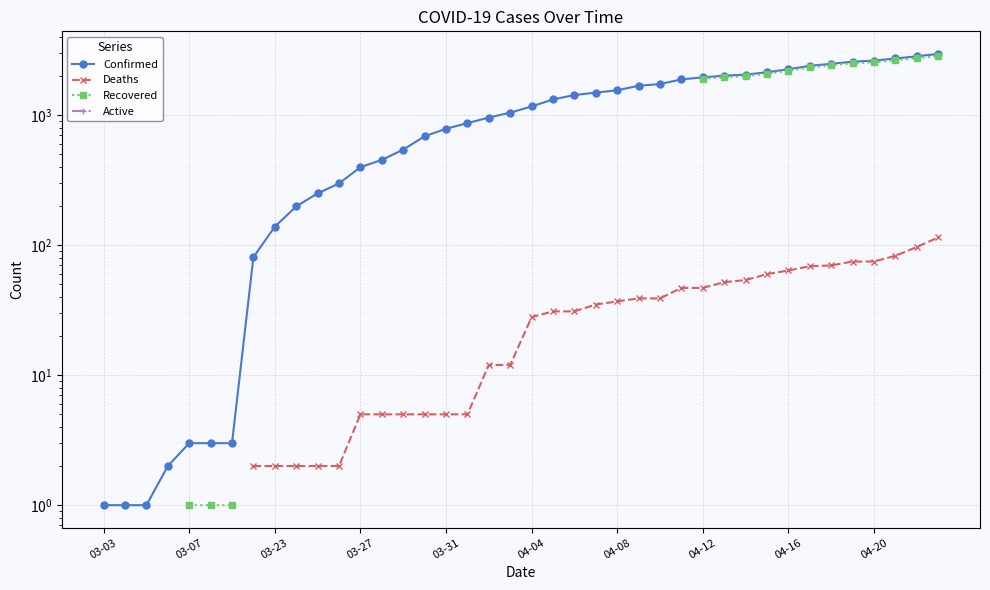

What are all the series names shown in the legend?

Confirmed, Deaths, Recovered, Active